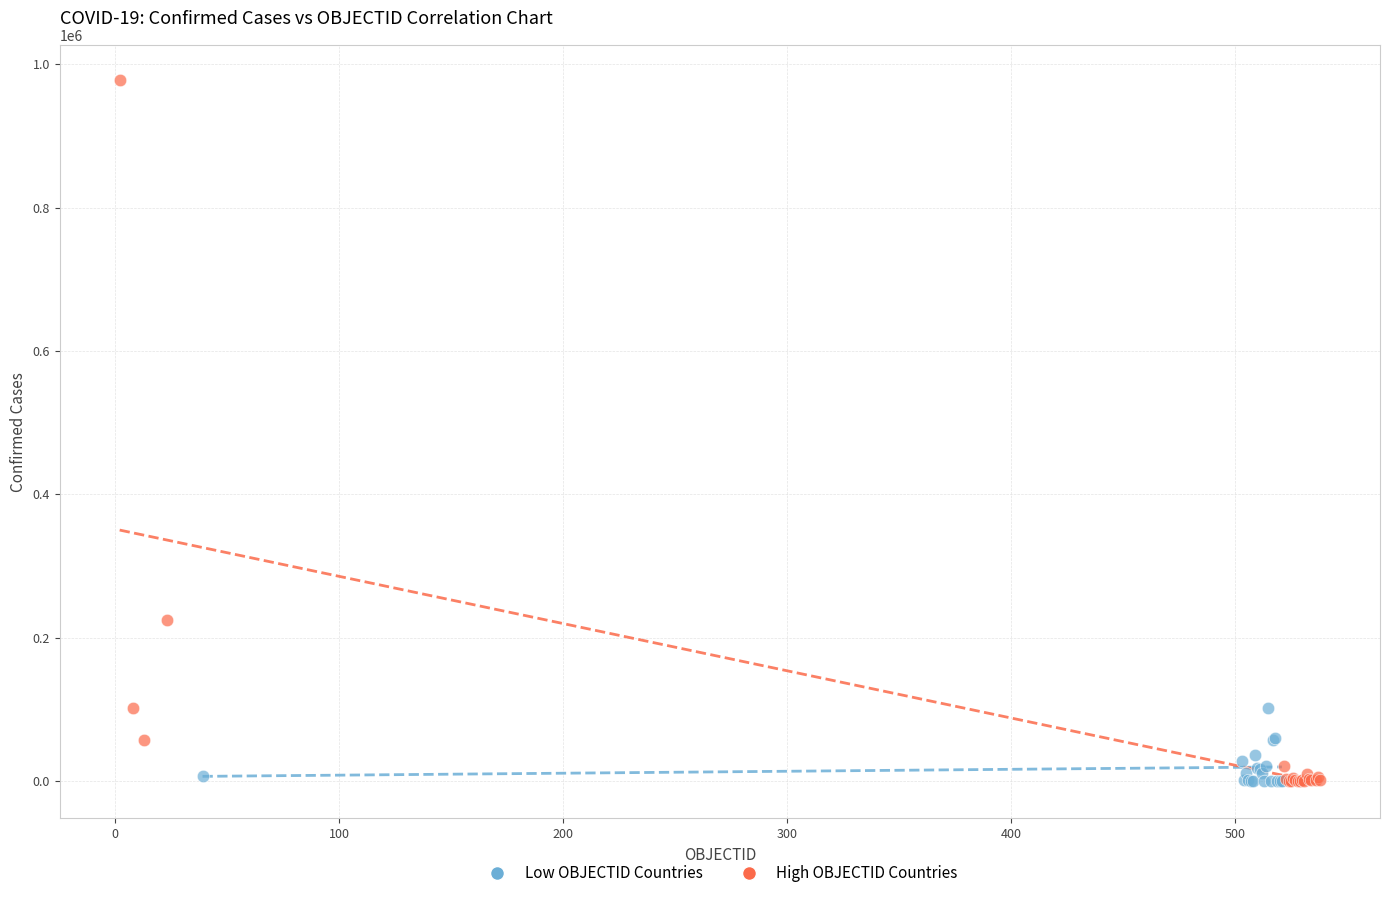

What are all the series names shown in the legend?

Low OBJECTID Countries, High OBJECTID Countries